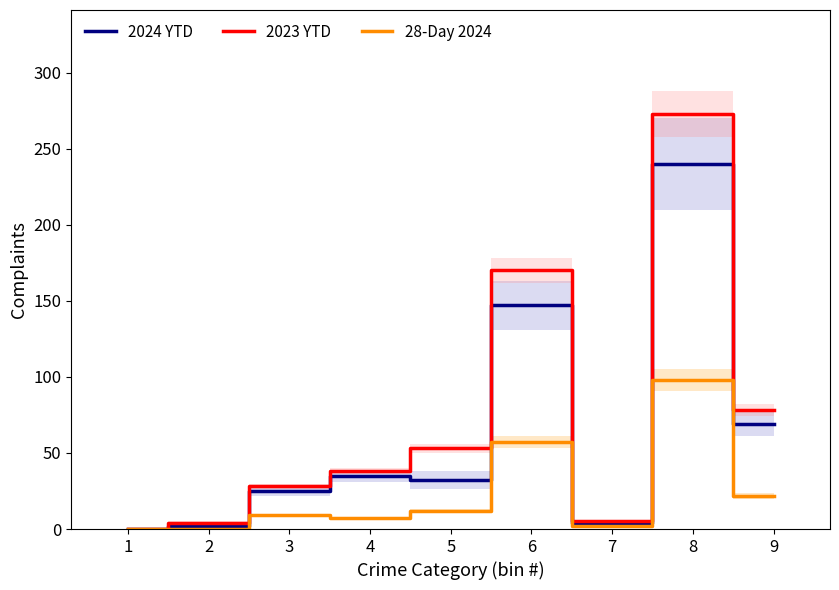

Between 9 and 1, which is larger?

9